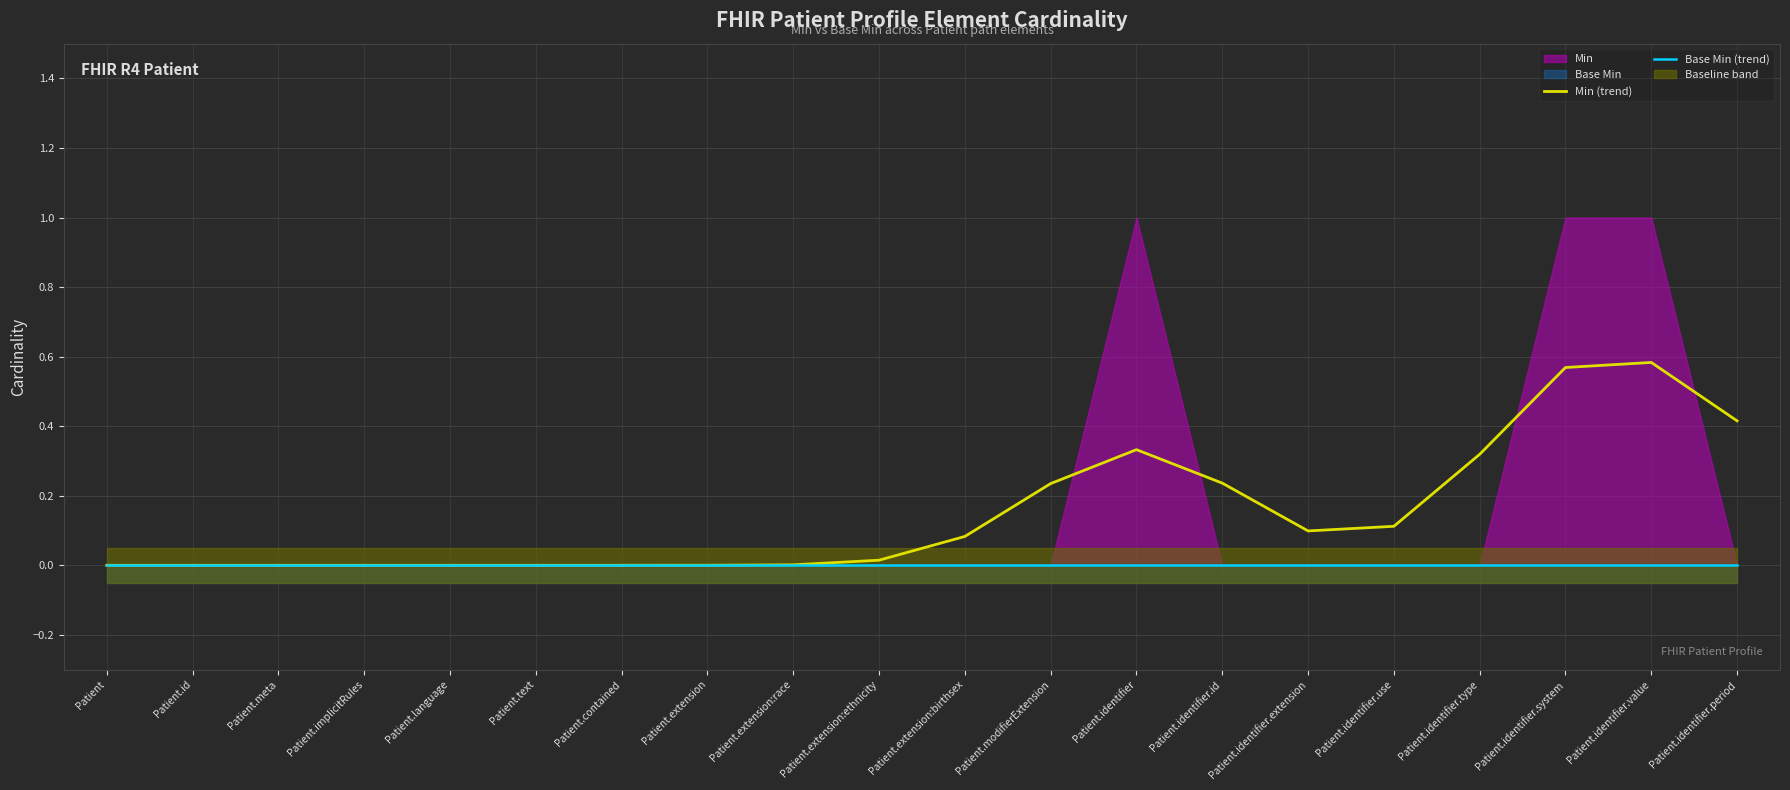

Does the chart display data point markers on the line(s)?

No